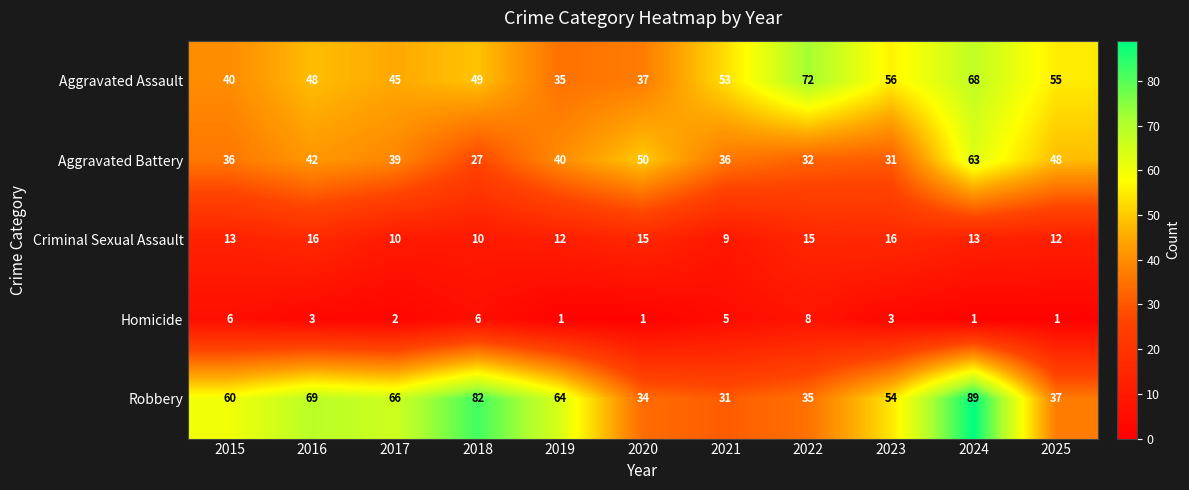

At which category is the sum across all series the highest?

2024